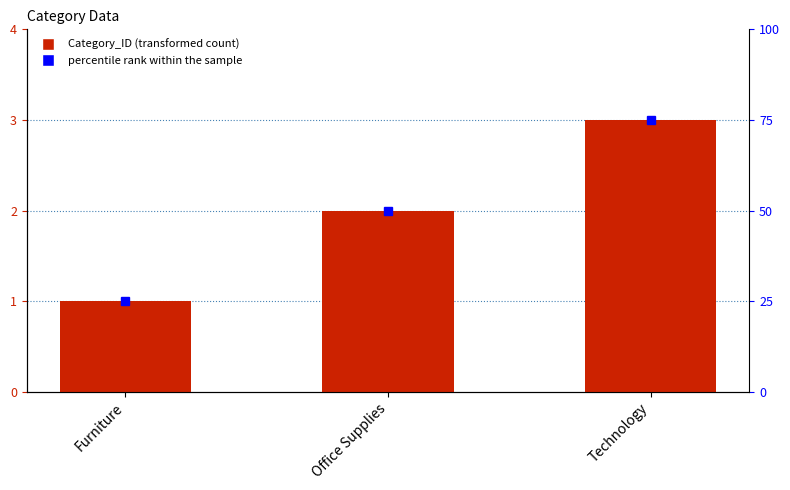

True or false: the data shows 3 at Office Supplies.

False